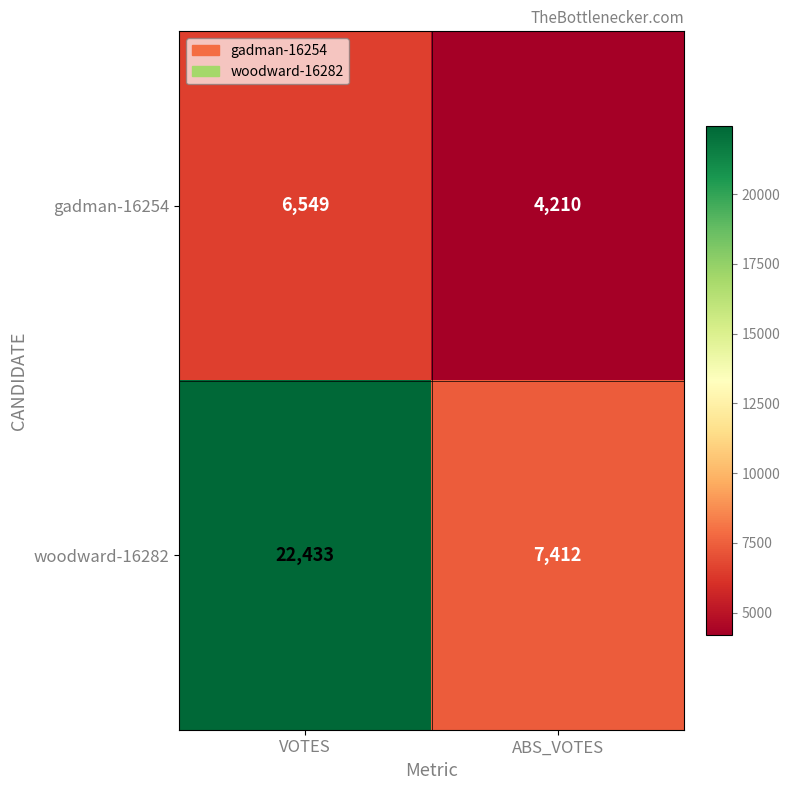

At VOTES, list the series in order from smallest to largest.

gadman-16254, woodward-16282